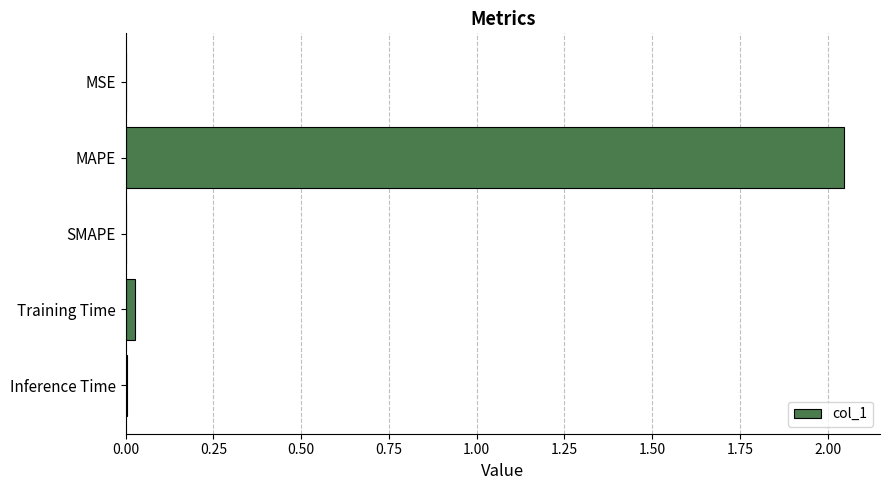

Which has a higher value, Inference Time or MAPE?

MAPE